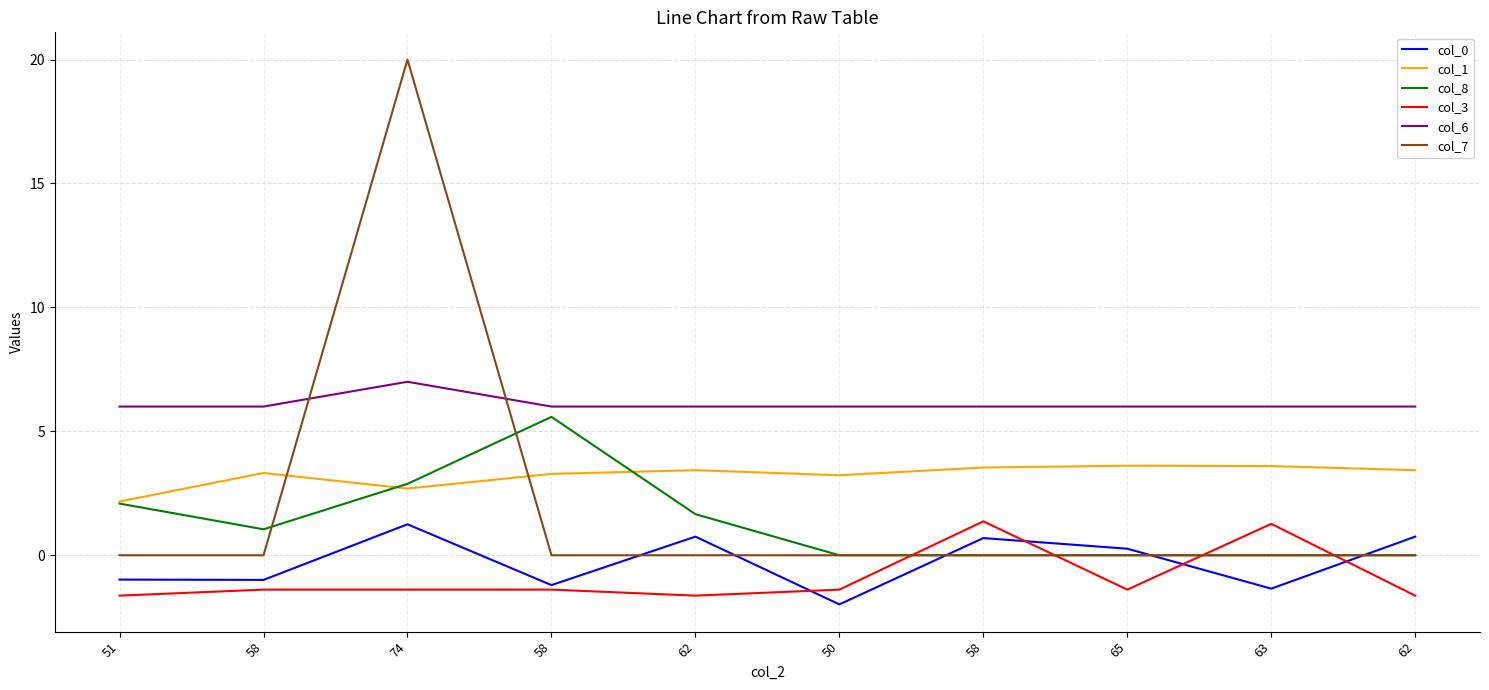

How many times do col_8 and col_0 cross each other?

3